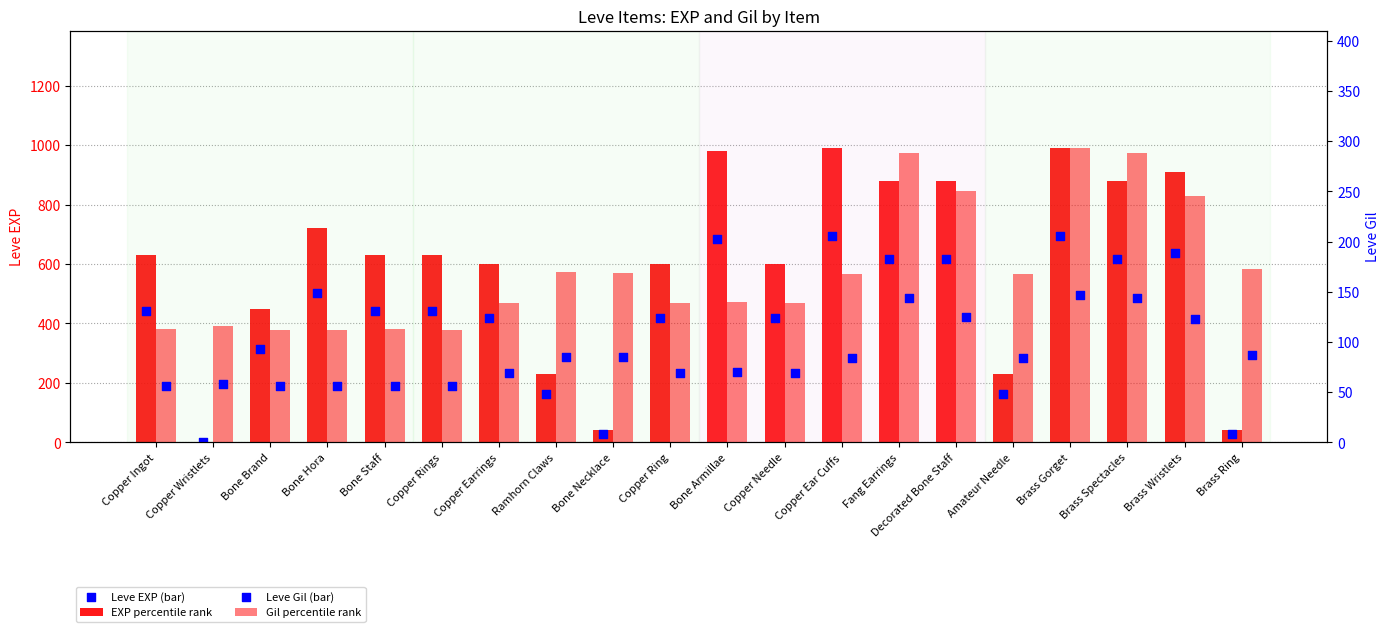

Which series has the largest total across all categories?

Leve EXP